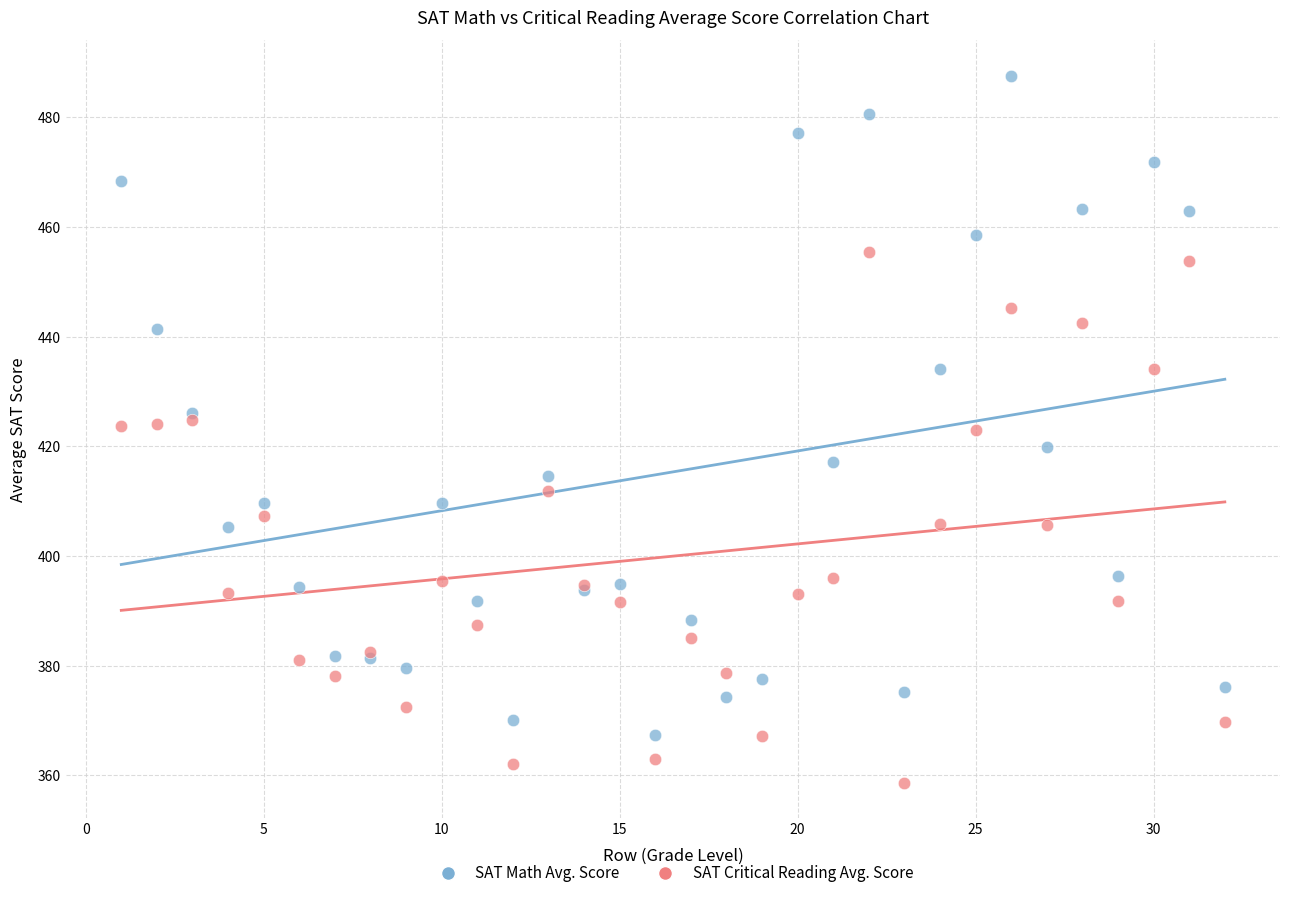

Which series reaches the minimum Y coordinate?

SAT Critical Reading Avg. Score